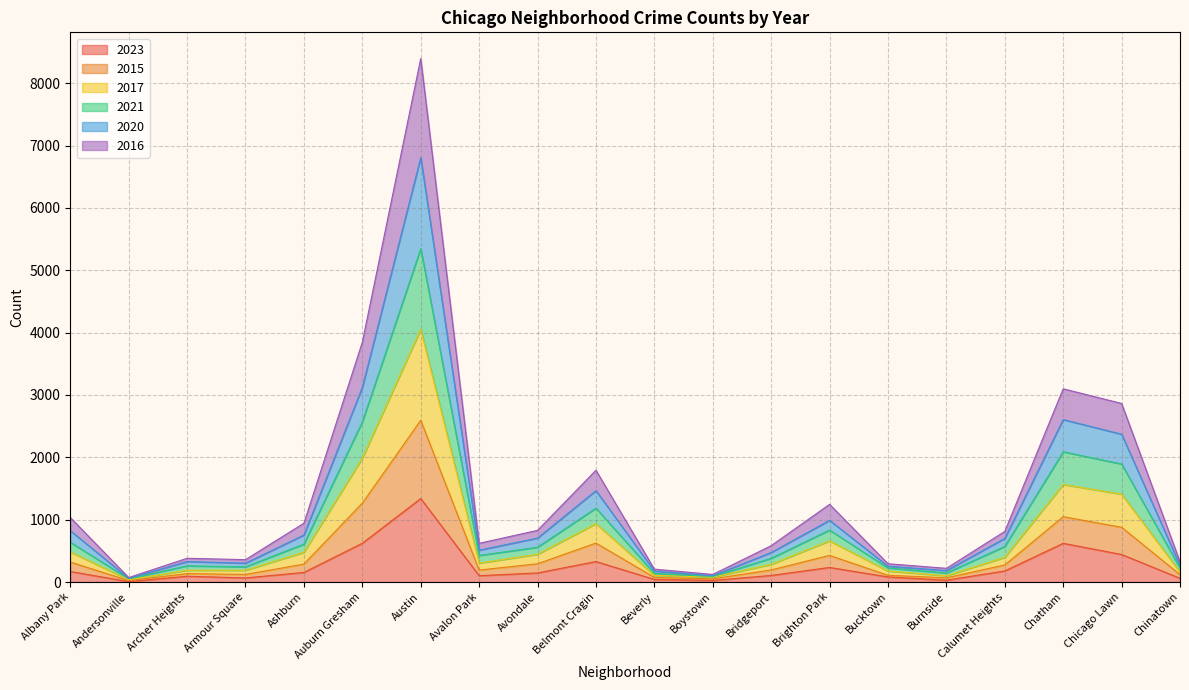

True or false: 2020 has a value of 261 at Brighton Park.

False